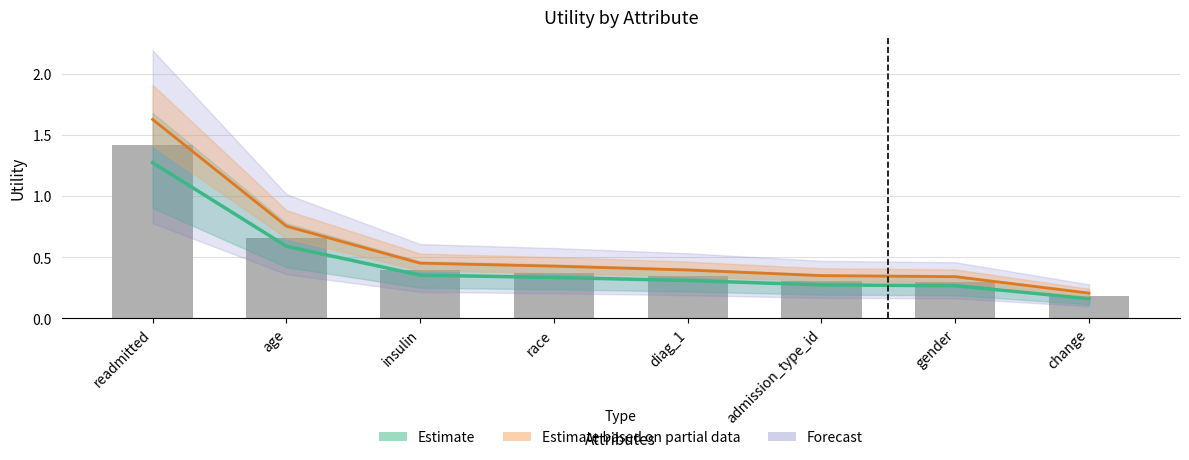

What is the label of the 4th bar from the left?

race